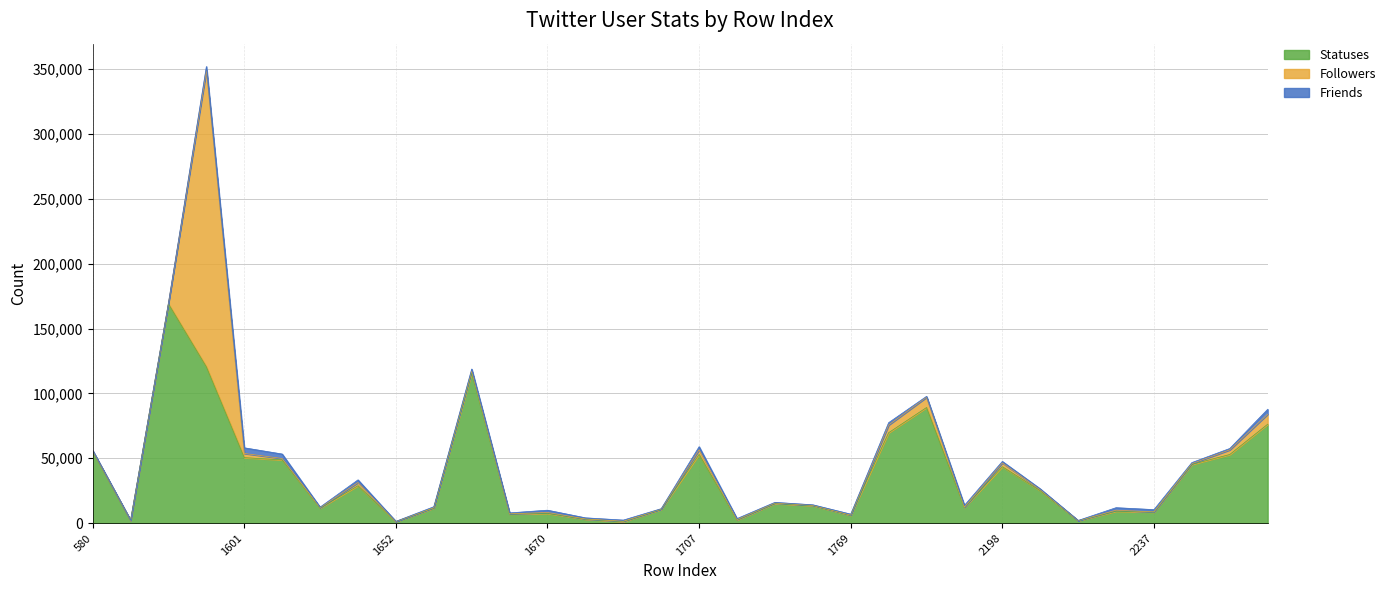

At which category is the sum across all series the highest?

1114